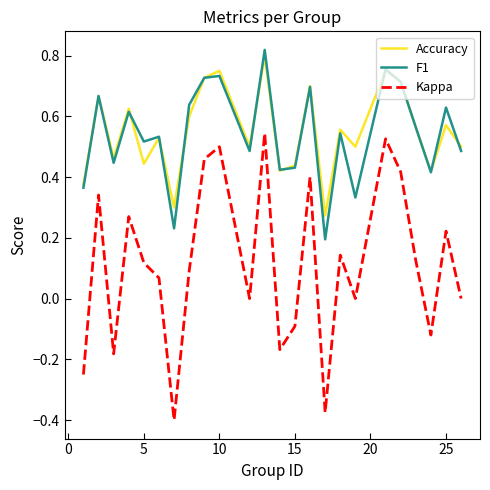

True or false: Kappa and F1 cross at least once.

False